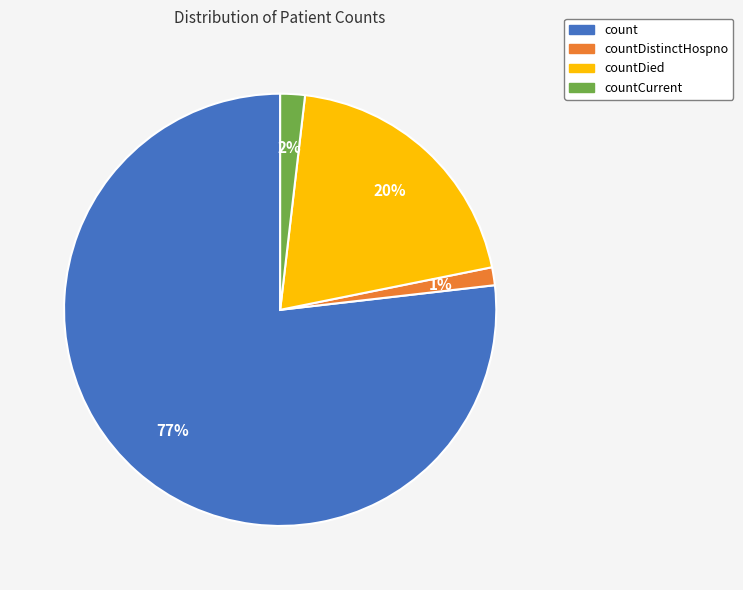

Count the number of slices in the pie.

4